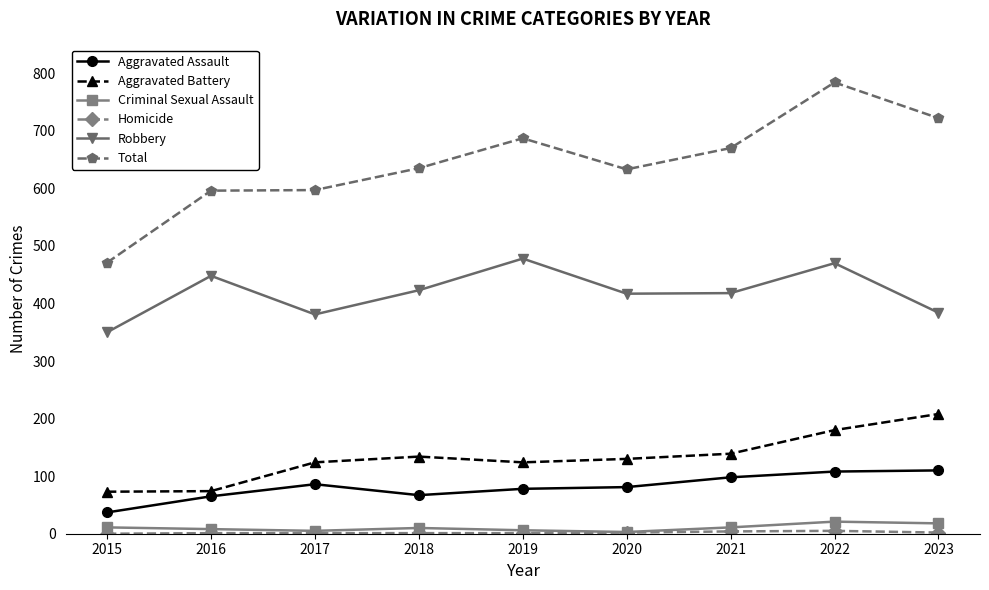

True or false: Robbery and Aggravated Battery cross at least once.

False